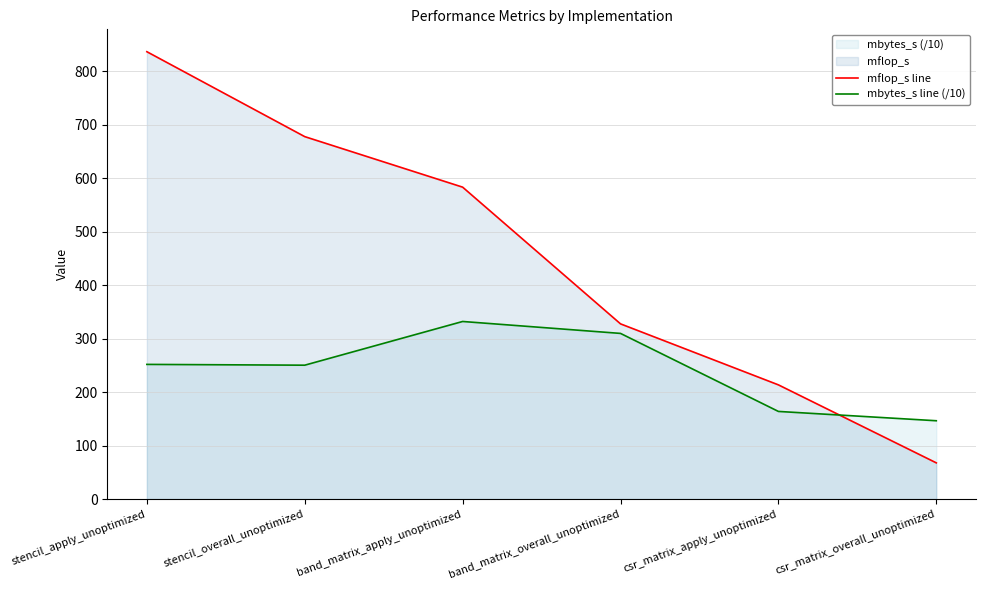

What position from the left is band_matrix_overall_unoptimized?

4